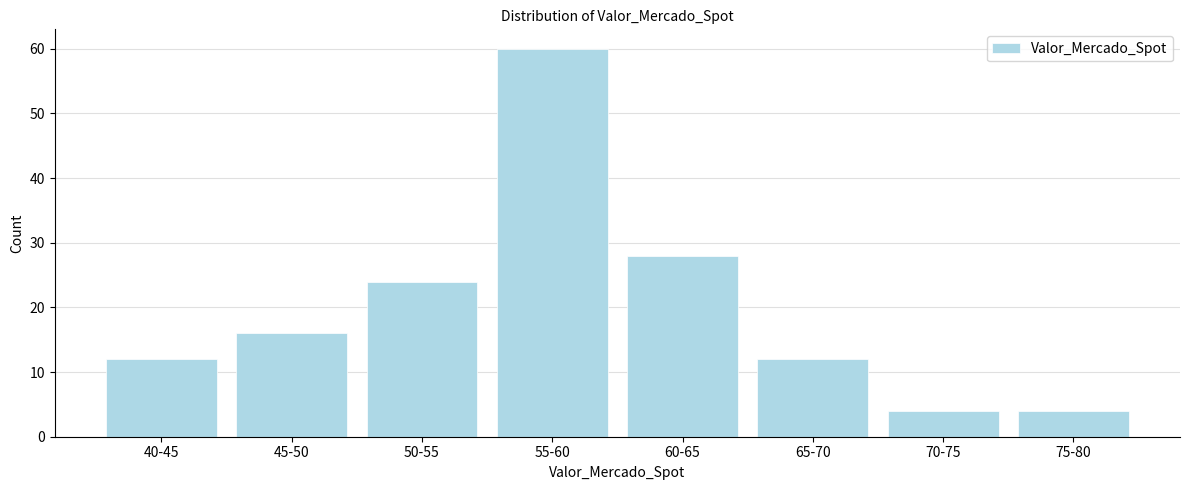

Reading right to left, list all the values displayed in this chart.

4	4	12	28	60	24	16	12